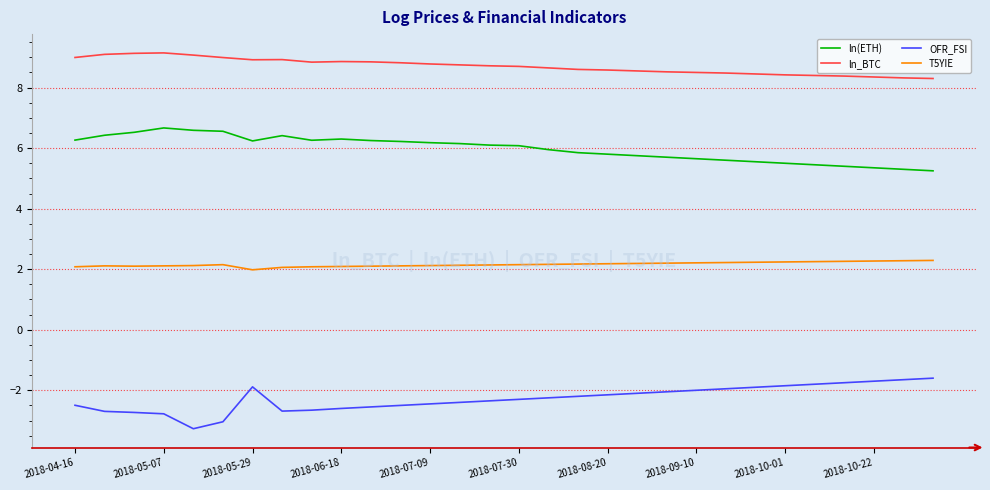

What is the minimum value for OFR_FSI?

-3.3